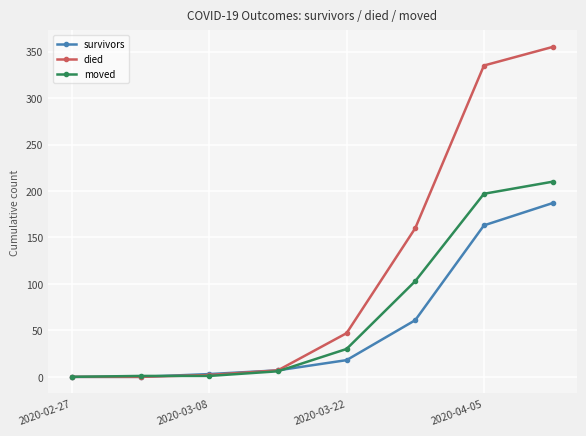

What is the greatest value displayed?

355